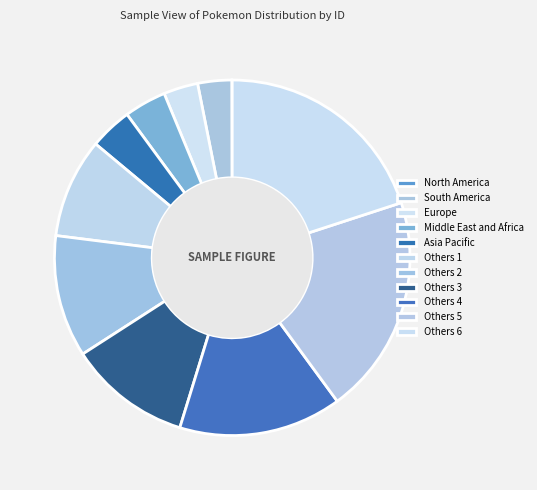

Is there a majority slice in this chart?

No